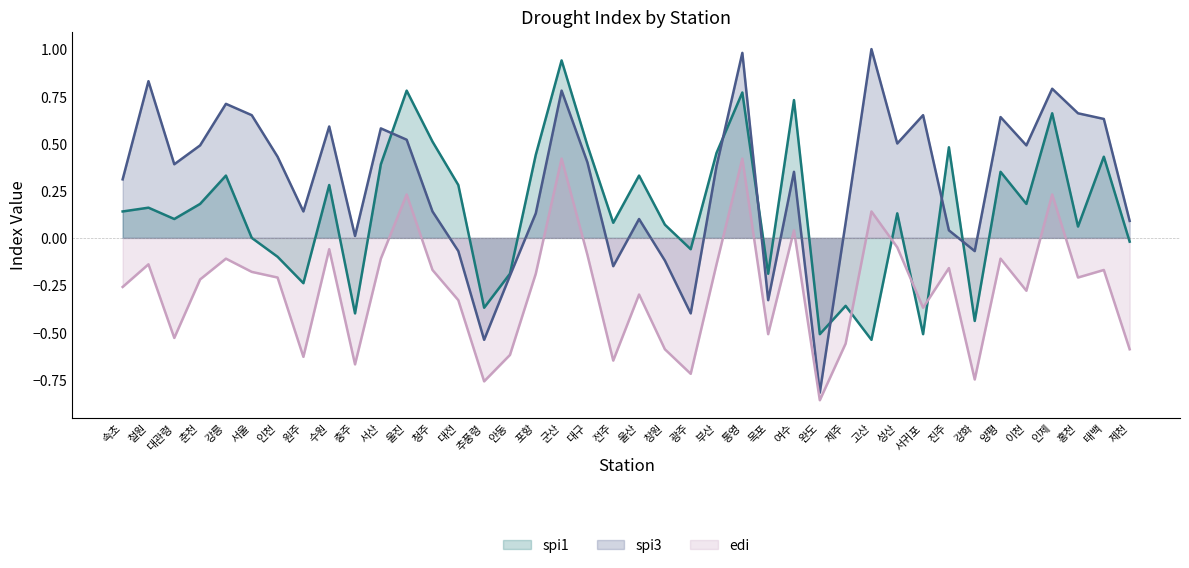

What is the total value across all series at 울산?

0.1